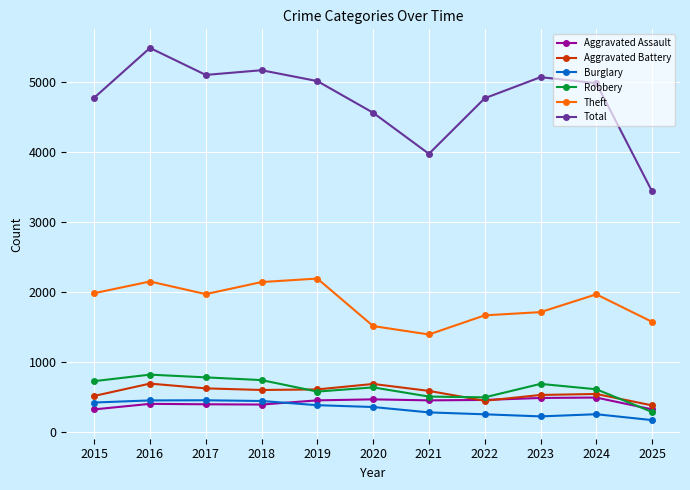

In Theft, how many points are higher than both neighbors (excluding endpoints)?

3